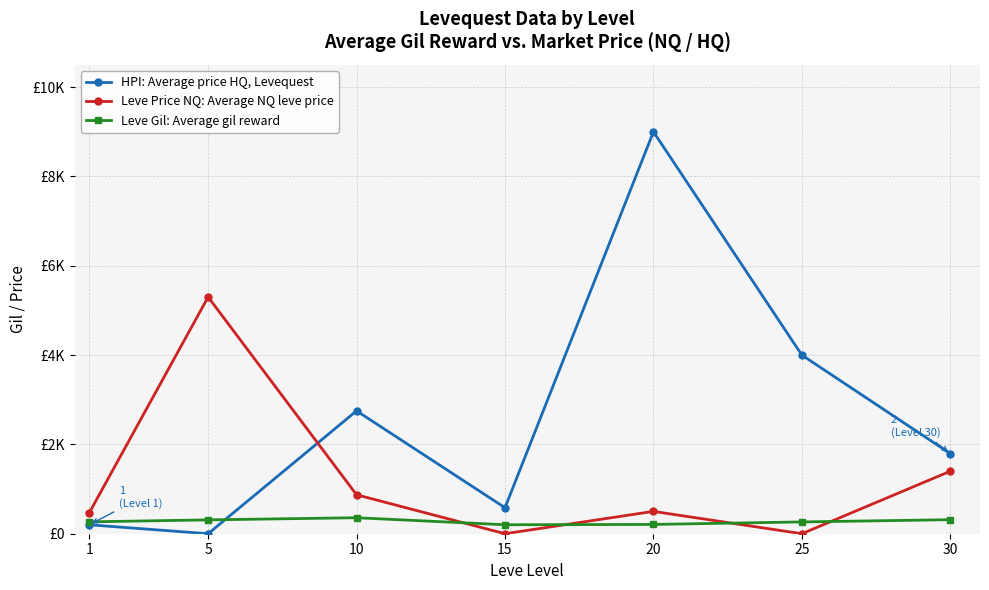

Between 5 and 20, which series saw the biggest shift?

HPI: Average price HQ, Levequest